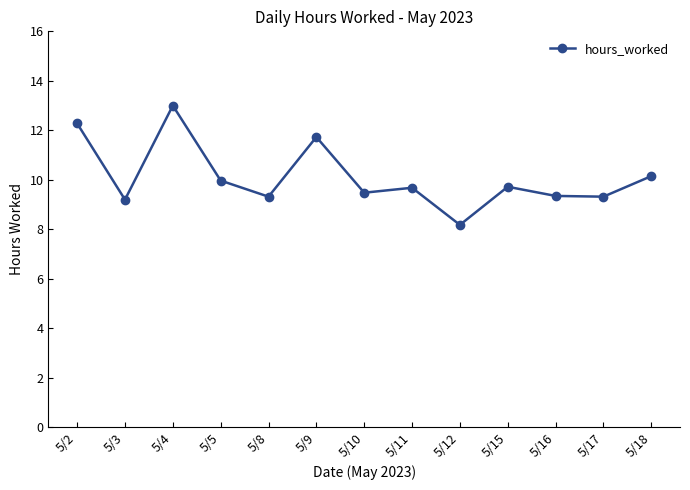

True or false: the data has more than 2 interior local peaks.

True